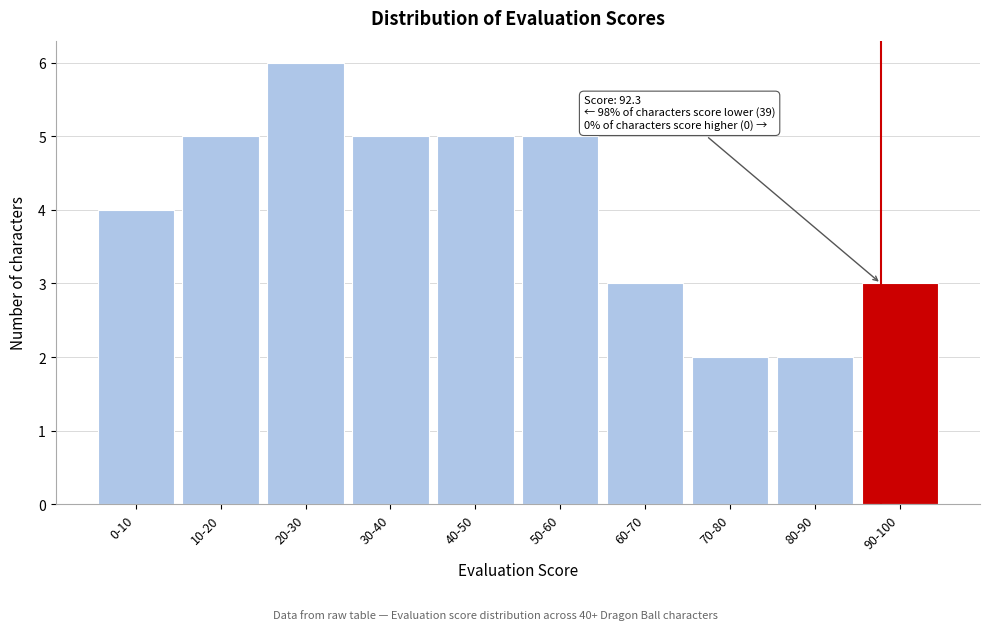

Reading left to right, list all the values displayed in this chart.

4	5	6	5	5	5	3	2	2	3